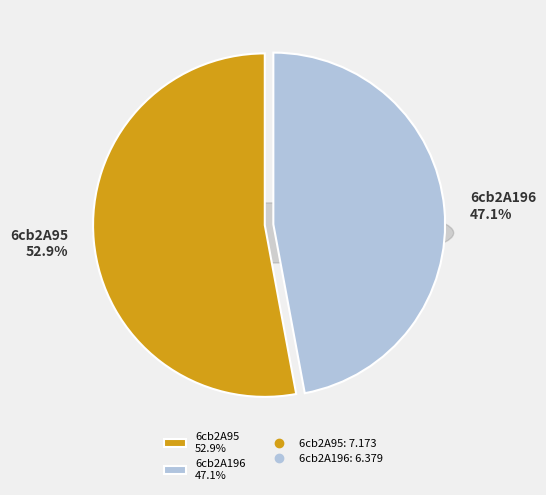

Combined, do 6cb2A196 and 6cb2A95 account for over 50%?

Yes